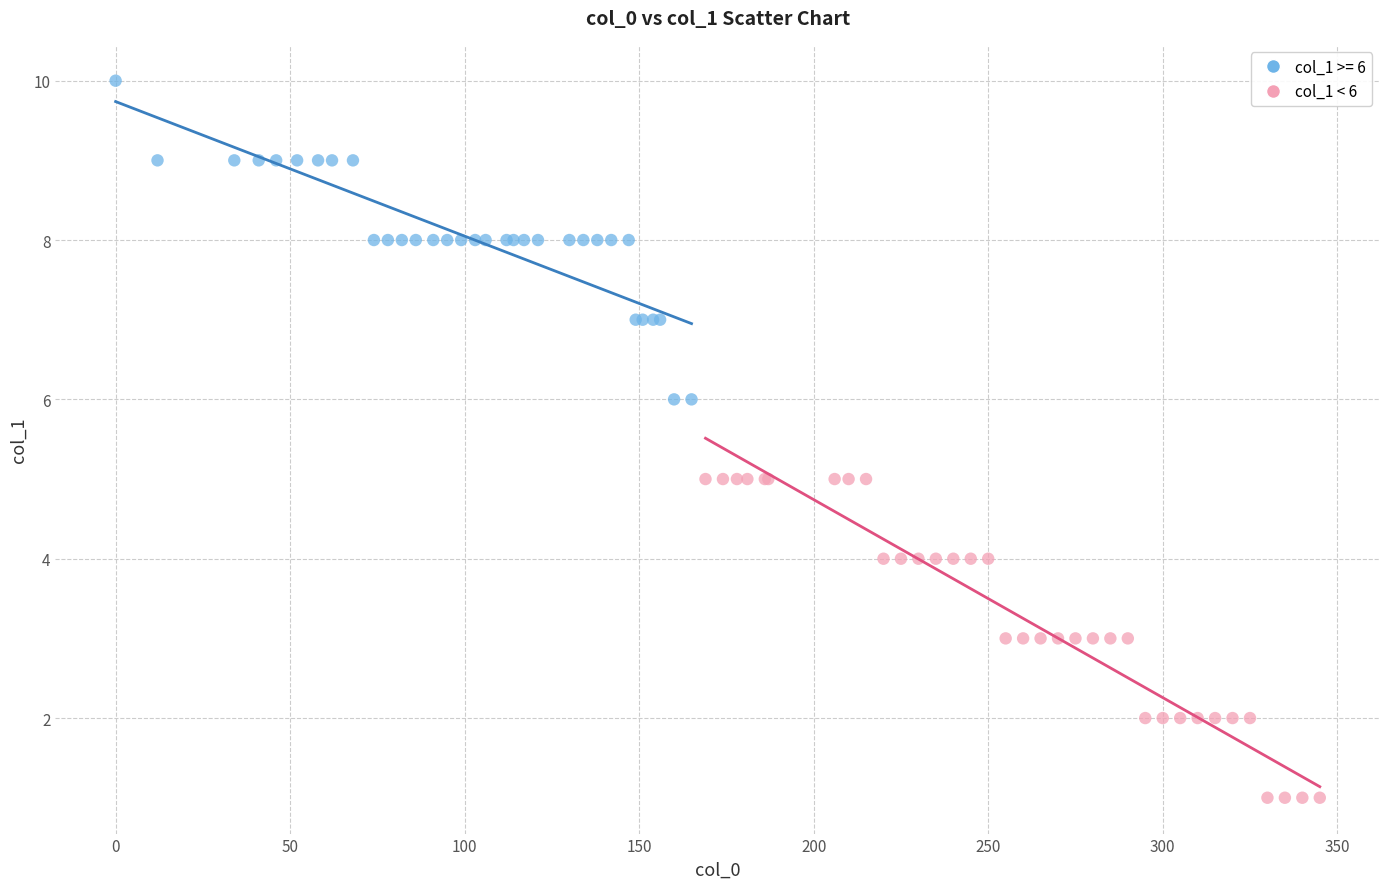

Which series contains the highest Y value?

col_1 >= 6